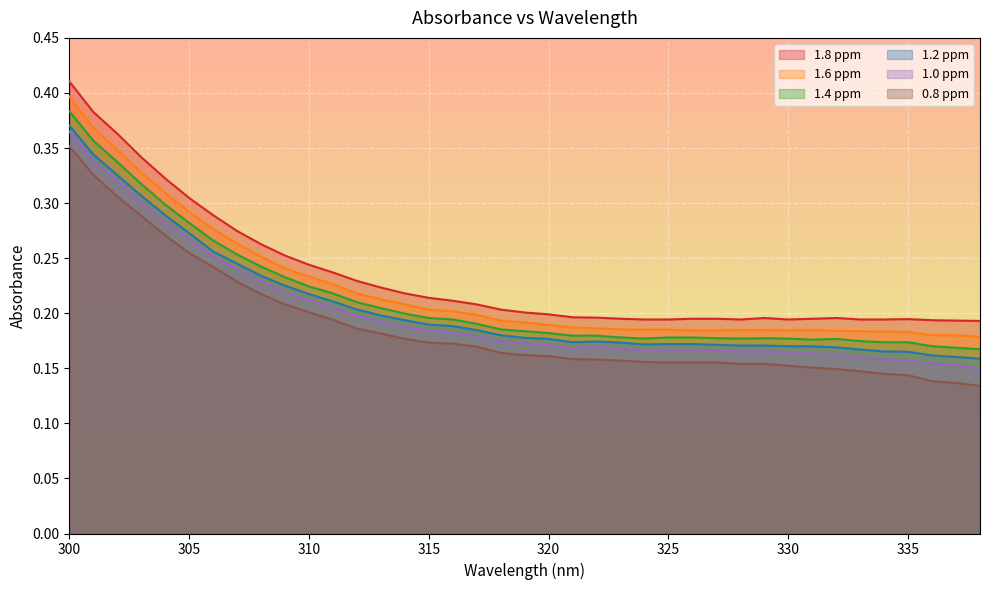

At which category does 1.2 ppm reach its first local peak?

322